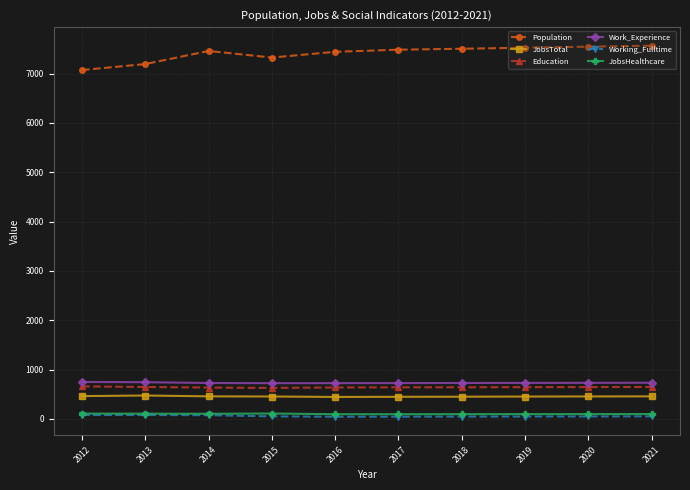

What is the greatest value displayed?

7565